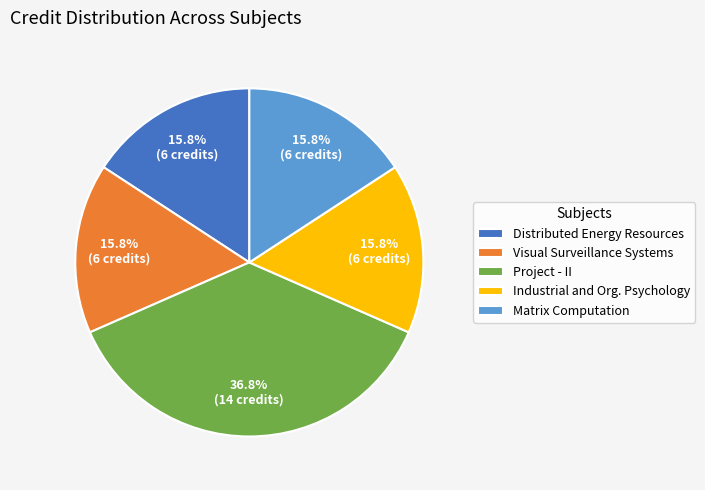

Does any single category account for the majority?

No